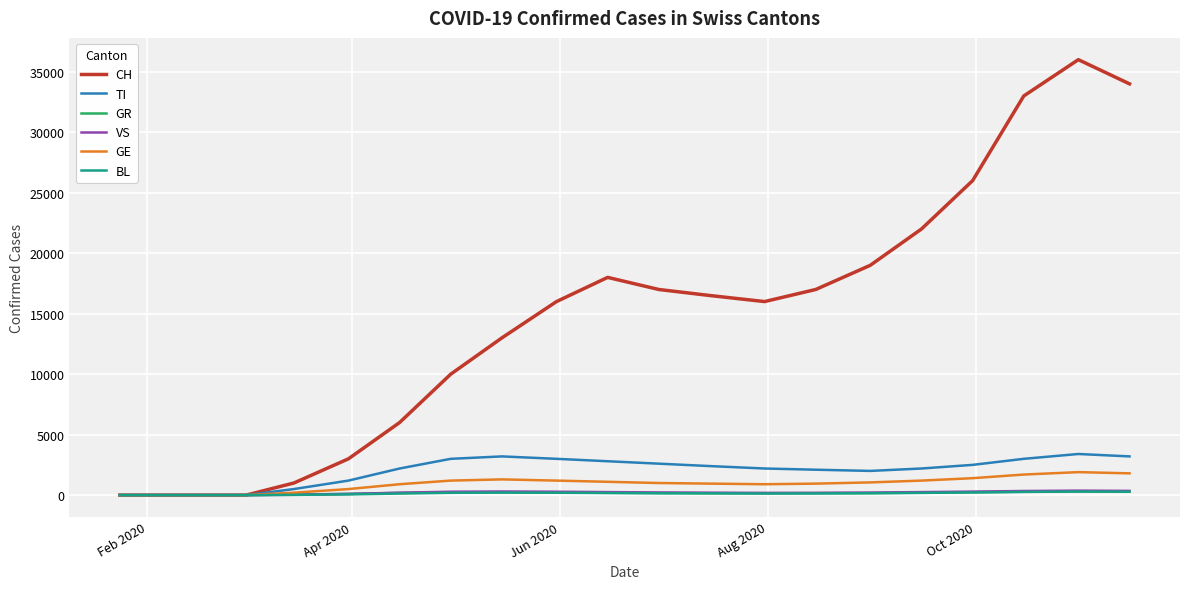

Which series has the largest total across all categories?

CH